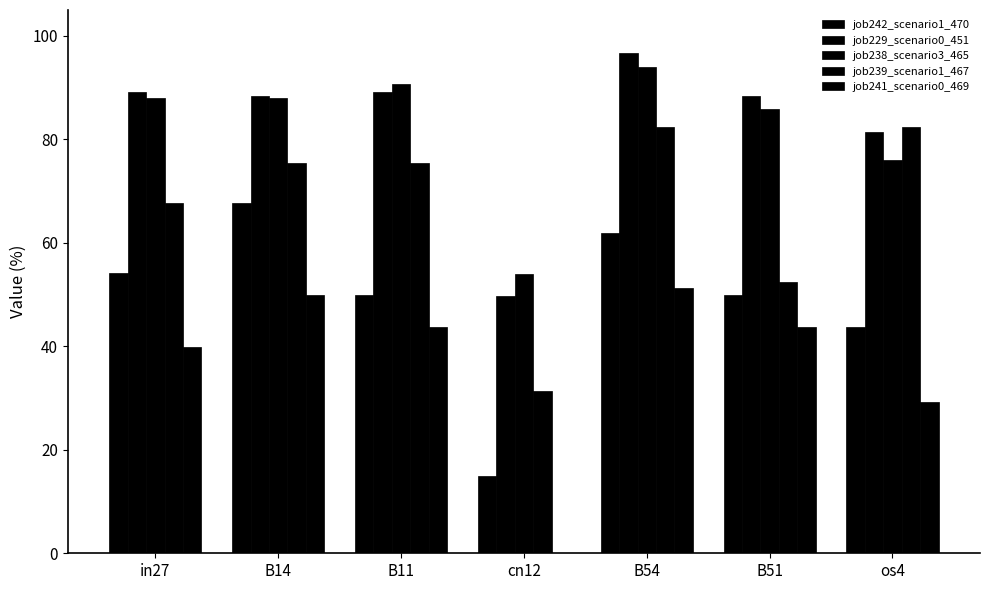

Are the bars grouped side by side (vs. stacked)?

Yes